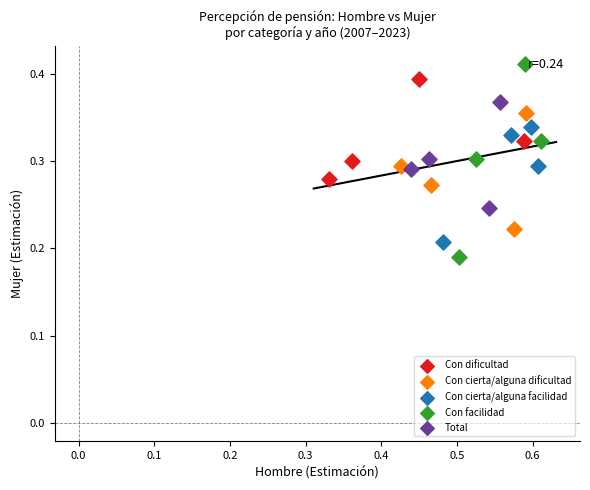

Which series has the widest spread of Y values?

Con facilidad